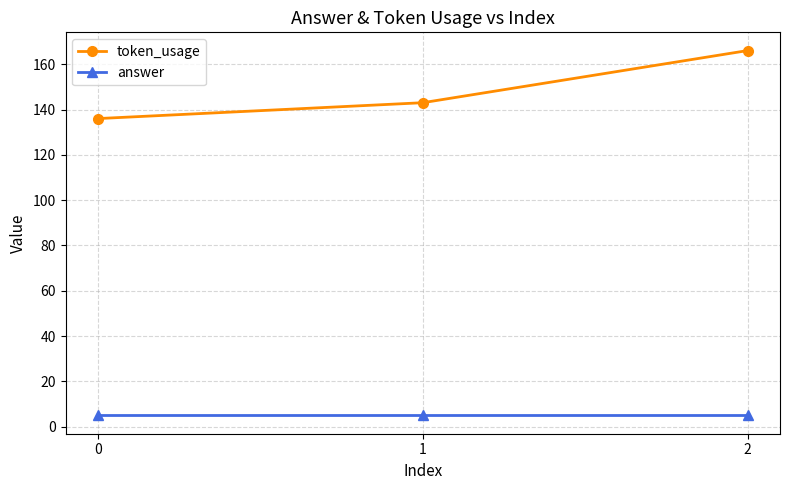

True or false: token_usage has a value of 34 at 0.

False